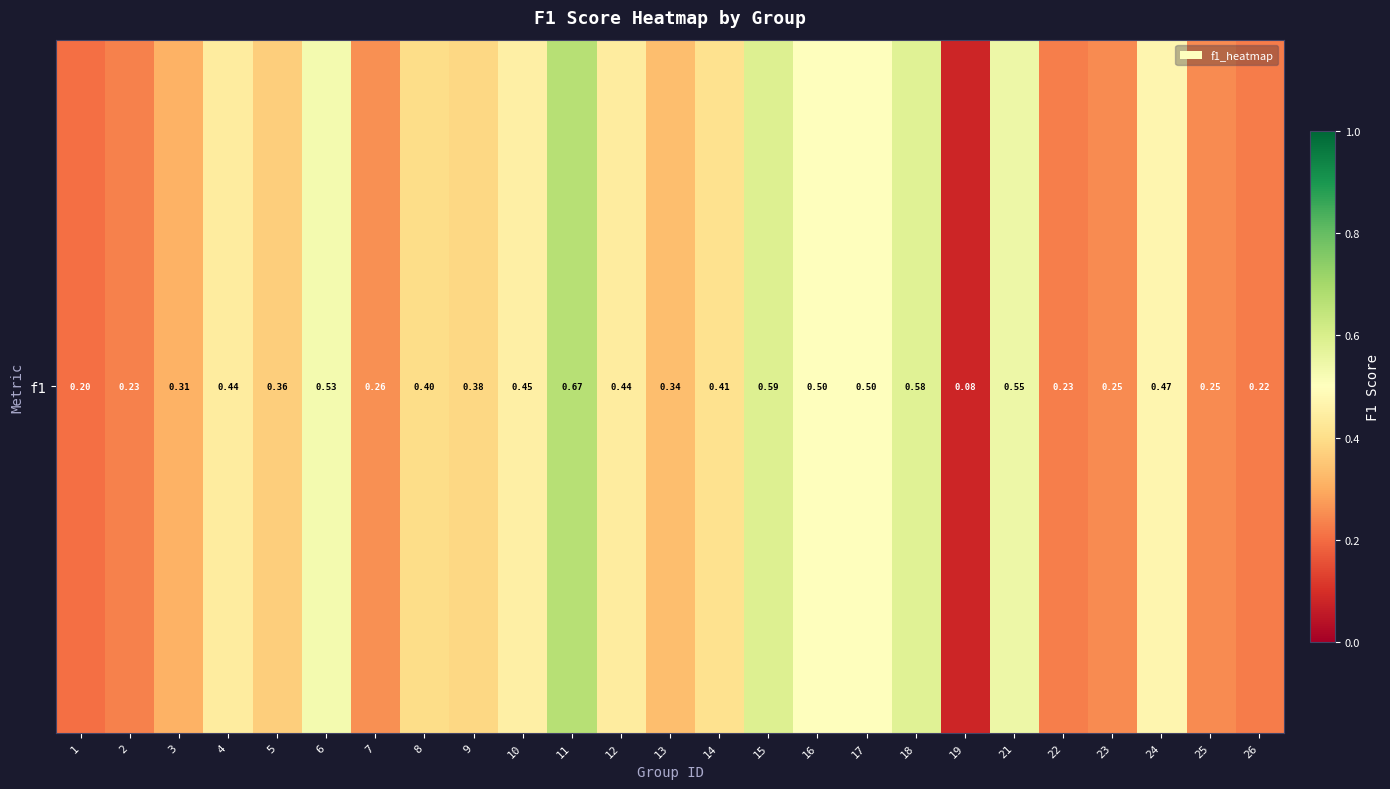

What is the difference between the second highest and minimum values?

0.5